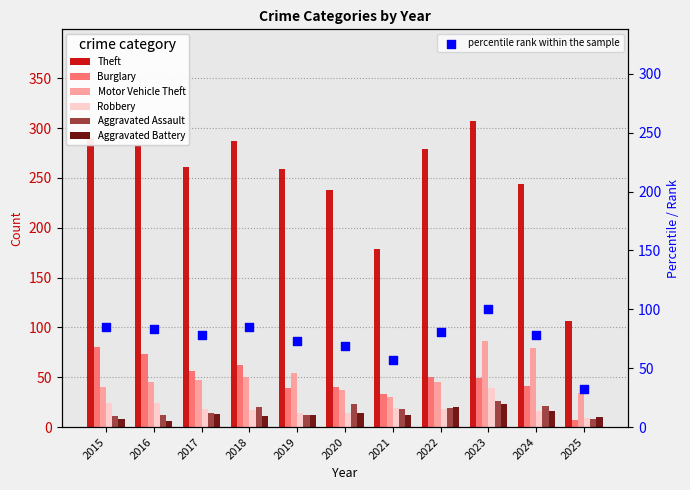

At which category is the sum across all series the highest?

2023